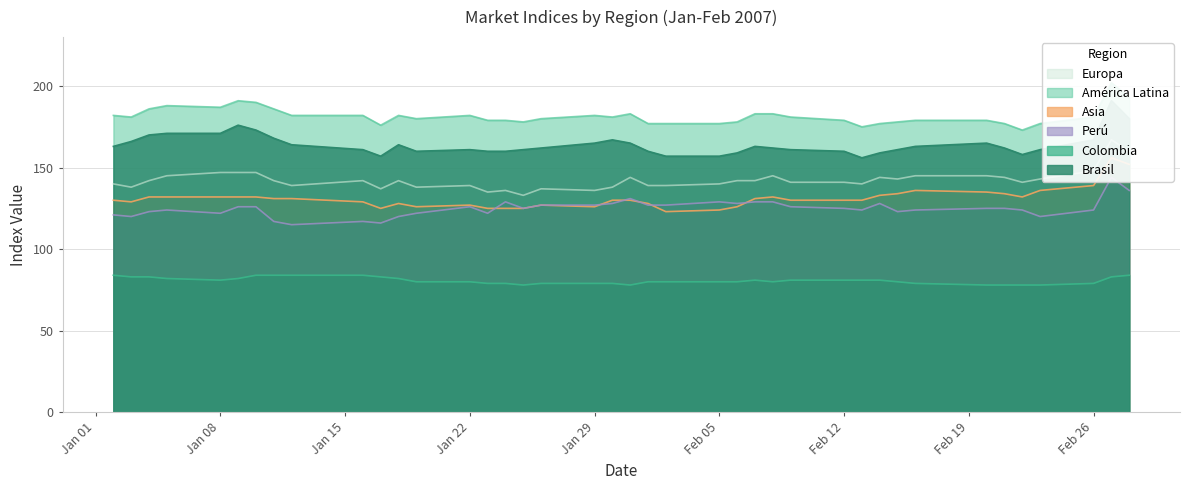

Which series has the largest range (max minus min)?

Brasil